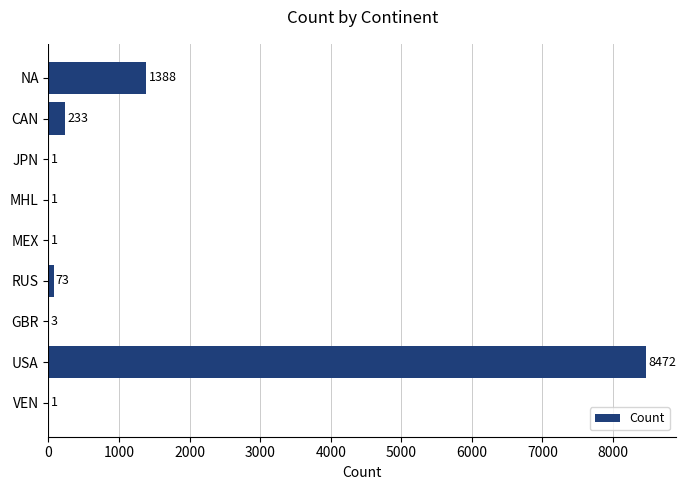

What is the sum of all values?

10173